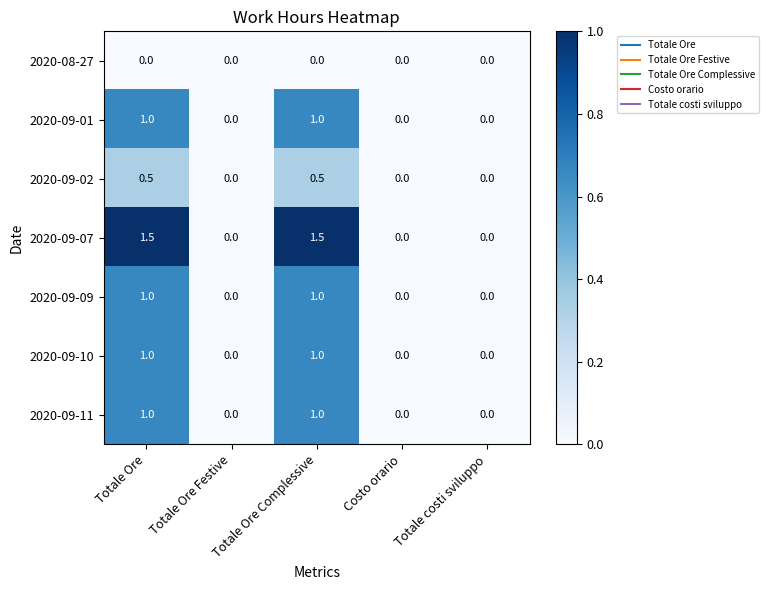

What value does the 2020-09-07 series have at Totale Ore?

1.5